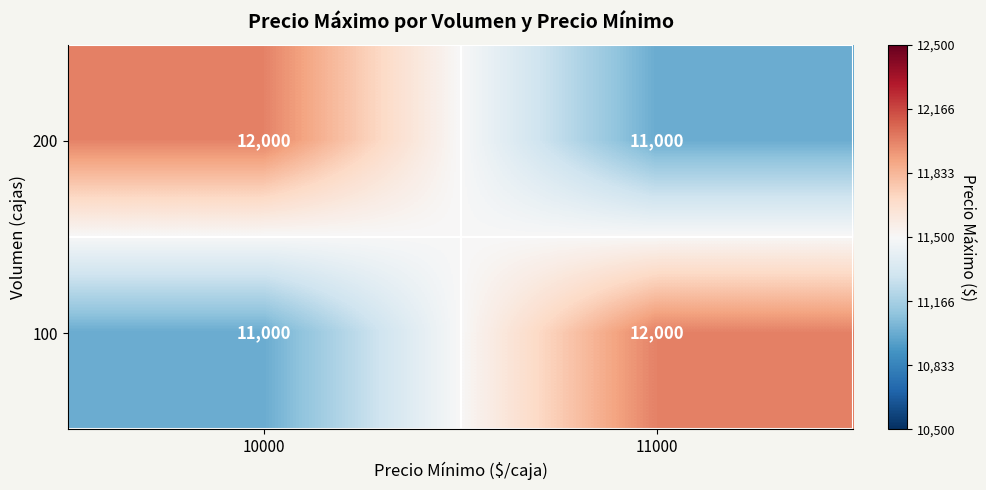

Reading left to right, what are all the values shown in this chart?

200: 10000=12000	11000=11000
100: 10000=11000	11000=12000